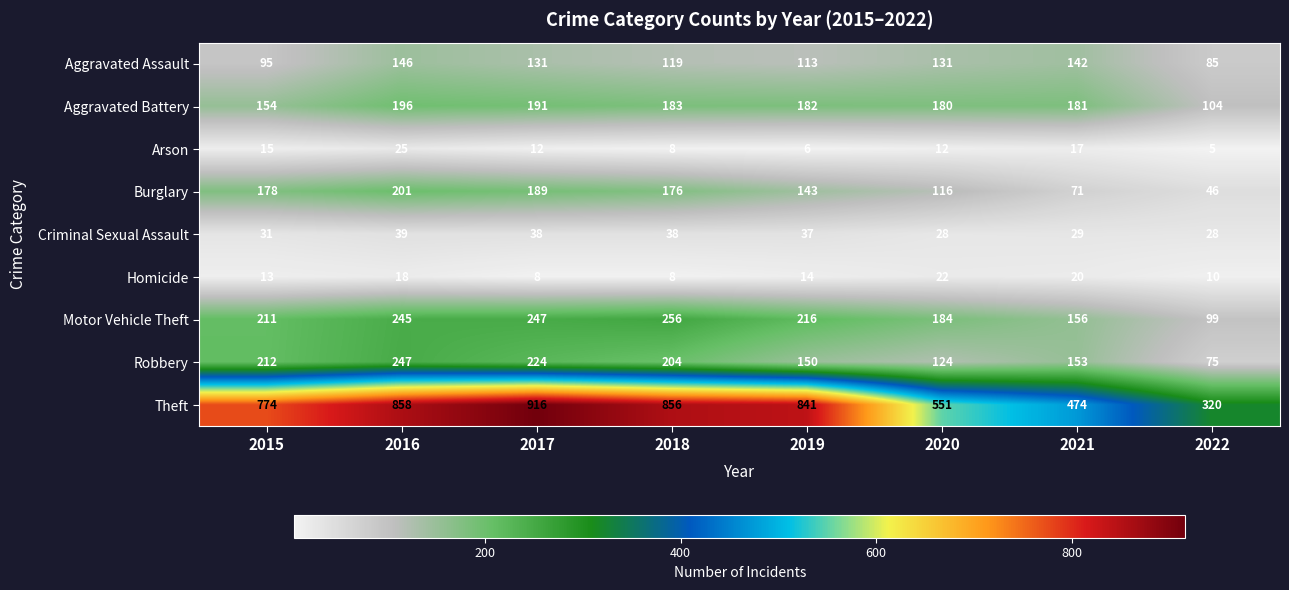

What is the smallest value displayed?

5